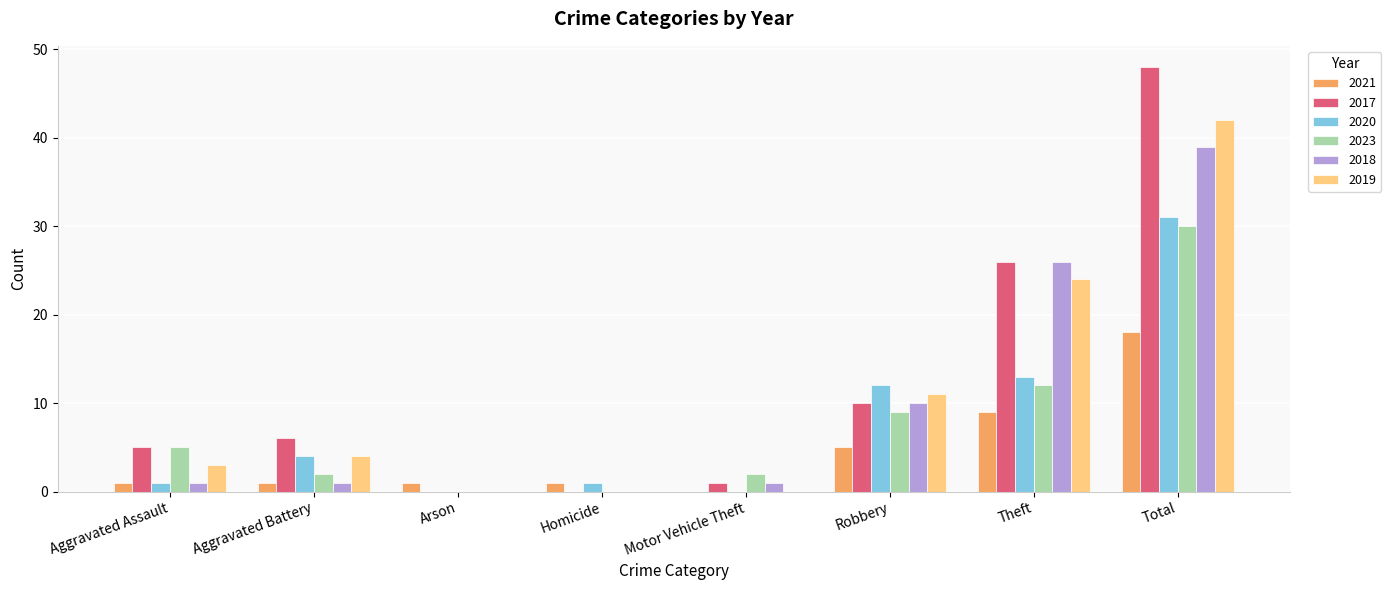

The 2017 series shows 10 at Aggravated Battery. True or false?

False